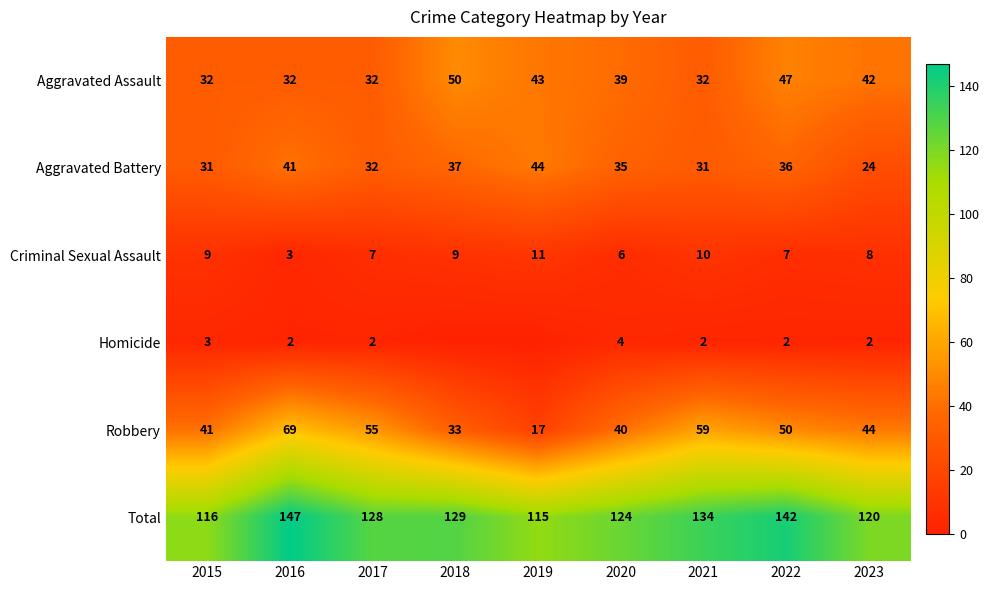

Which has a higher value, 2018 or 2023?

2018